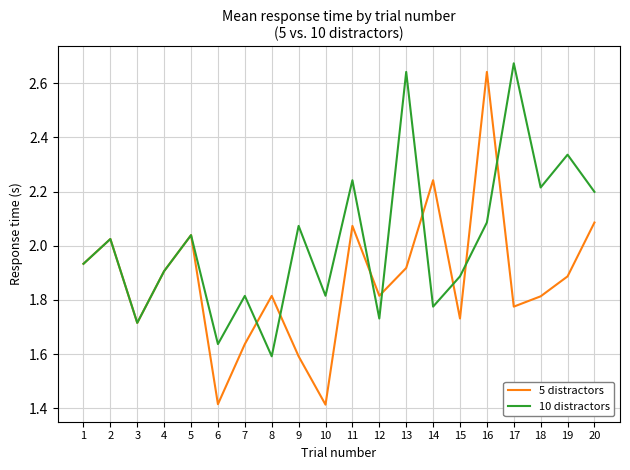

Is it true that 5 distractors equals 2.2 at 14?

True